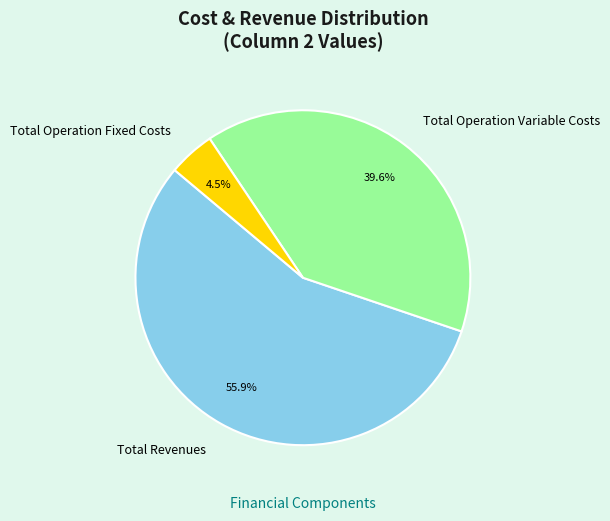

What percentage is NOT represented by Total Operation Fixed Costs?

95.5%